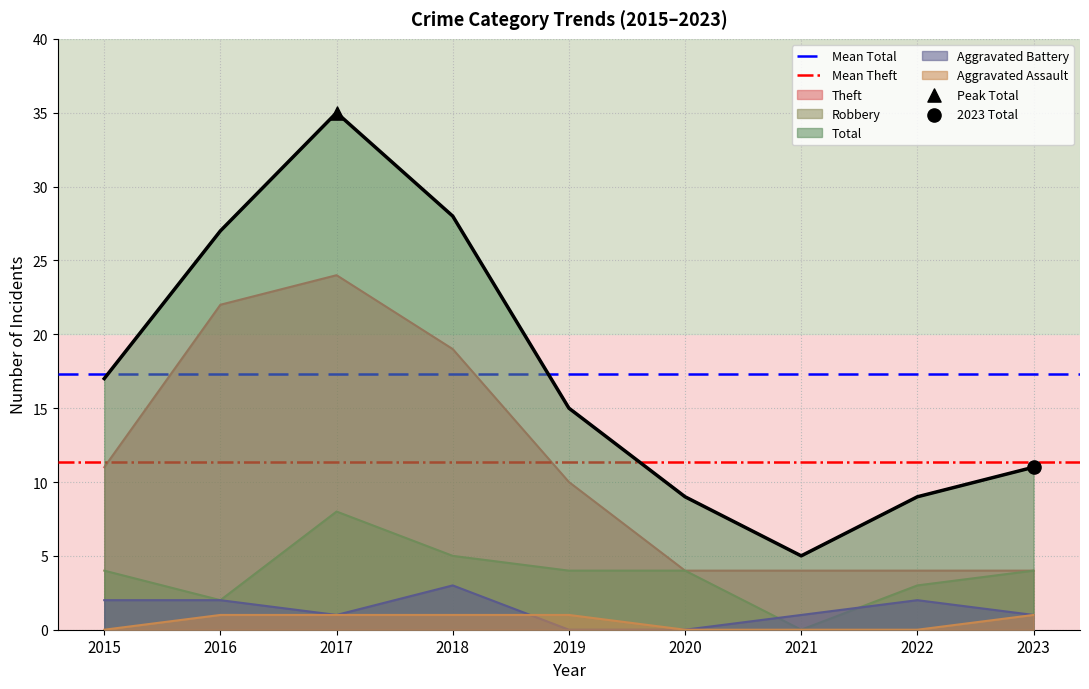

What value does the Robbery series have at 2018?

5